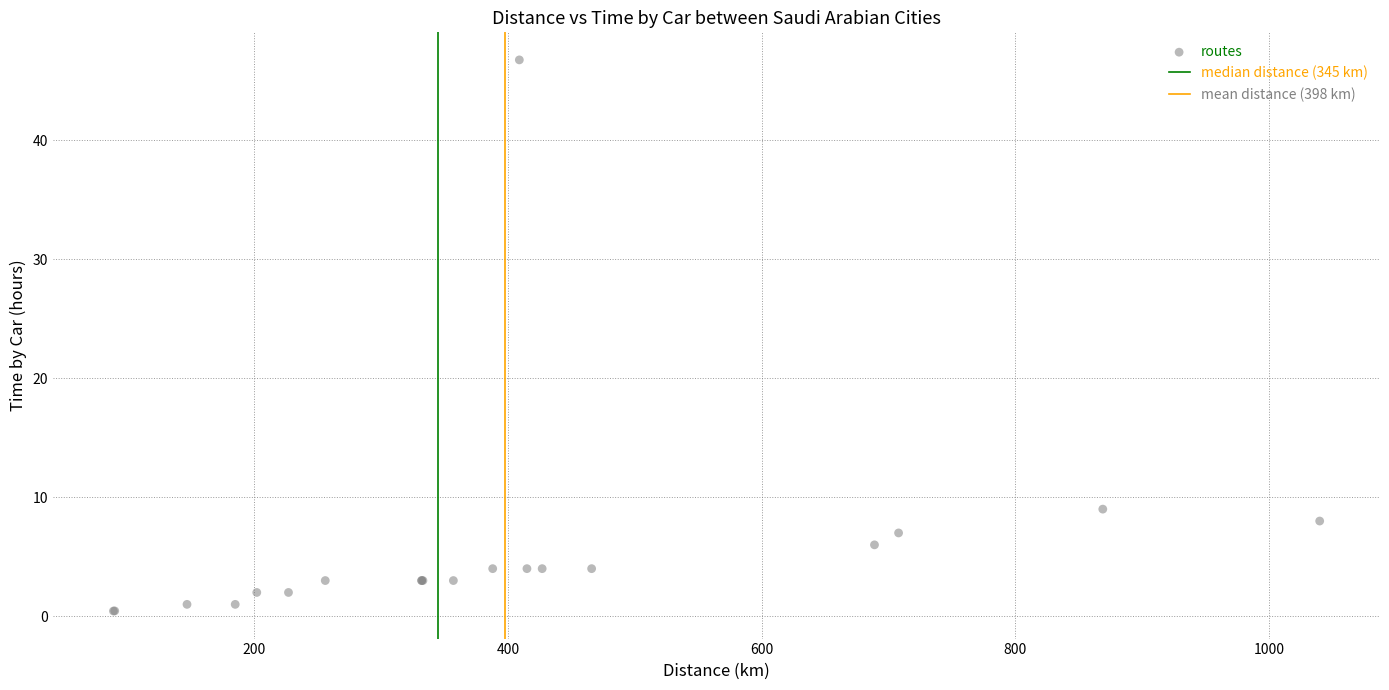

What Y value in the scatter plot is closest to 23?

9.0